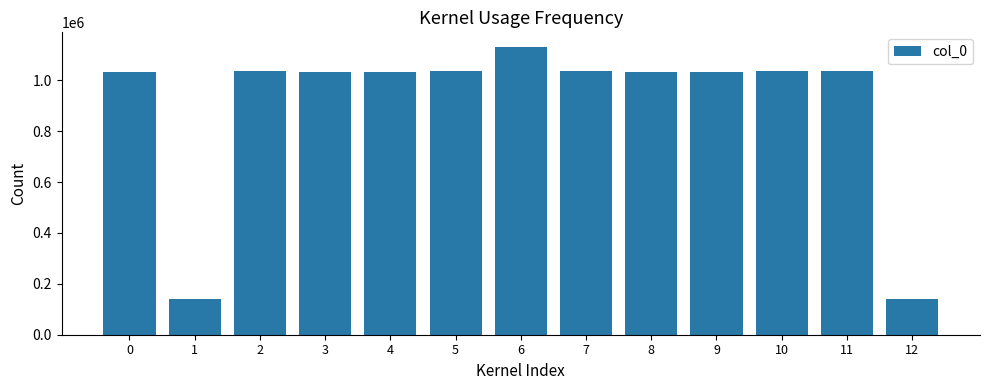

What is the difference between the maximum and minimum values?

992492